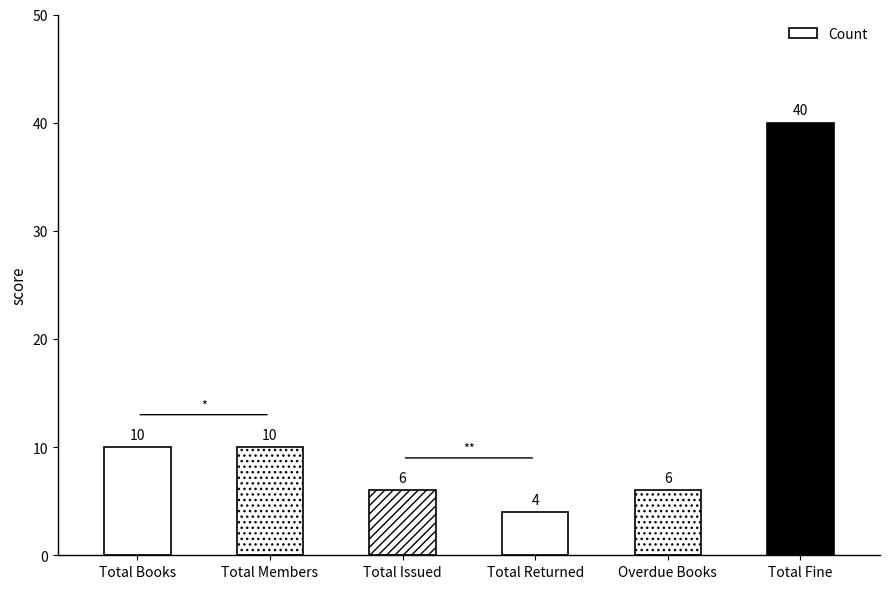

What is the sum of the values at Total Members and Total Fine?

50